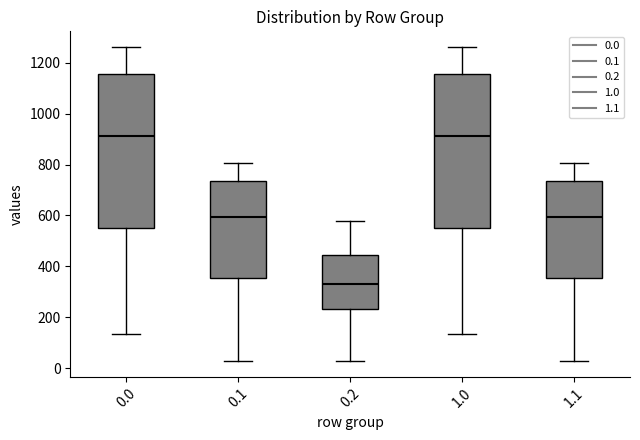

Reading left to right, read every box against the y-axis: the position of its median line, the range the box covers, and the ends of its whiskers. The values are not printed on the chart, so give them approximately, as read against the axis.

0.0: median 920, box 560 to 1160, whiskers 140 to 1260
0.1: median 600, box 360 to 740, whiskers 20 to 800
0.2: median 340, box 240 to 440, whiskers 20 to 580
1.0: median 920, box 560 to 1160, whiskers 140 to 1260
1.1: median 600, box 360 to 740, whiskers 20 to 800